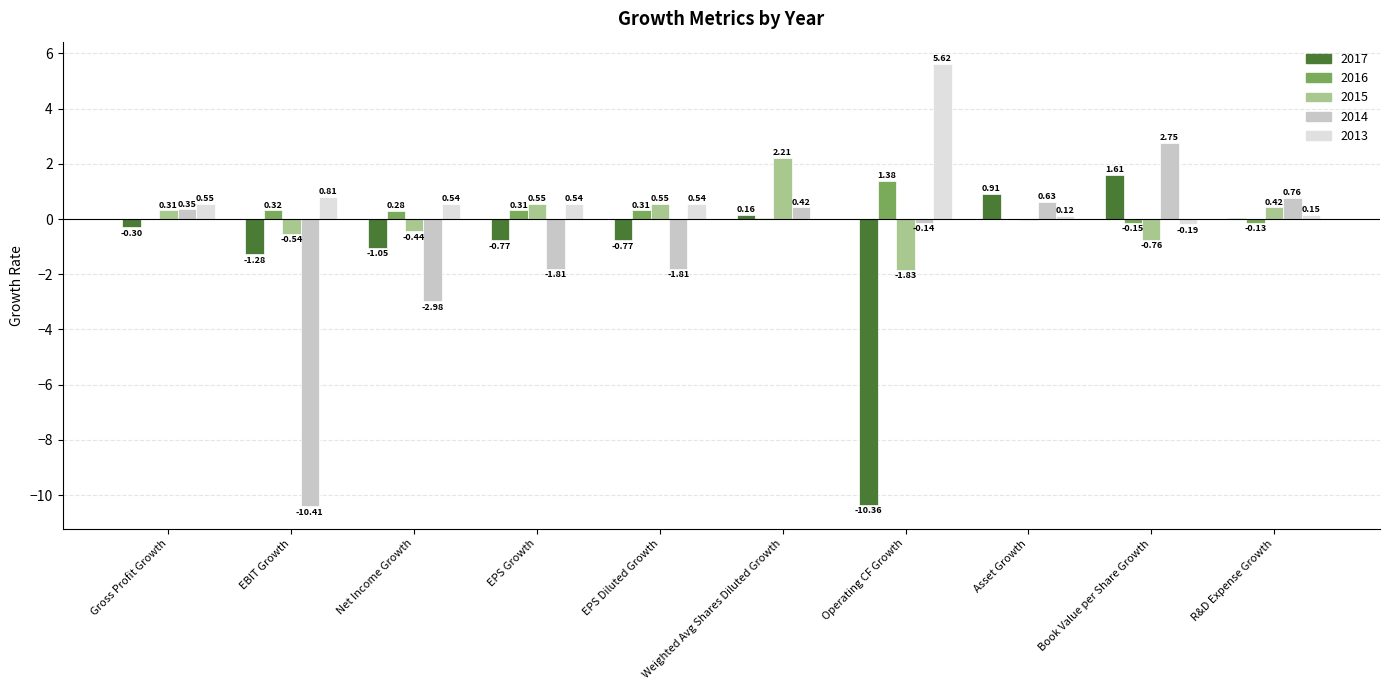

Is the value of 2015 at Gross Profit Growth greater than the value of 2016 at Gross Profit Growth?

Yes